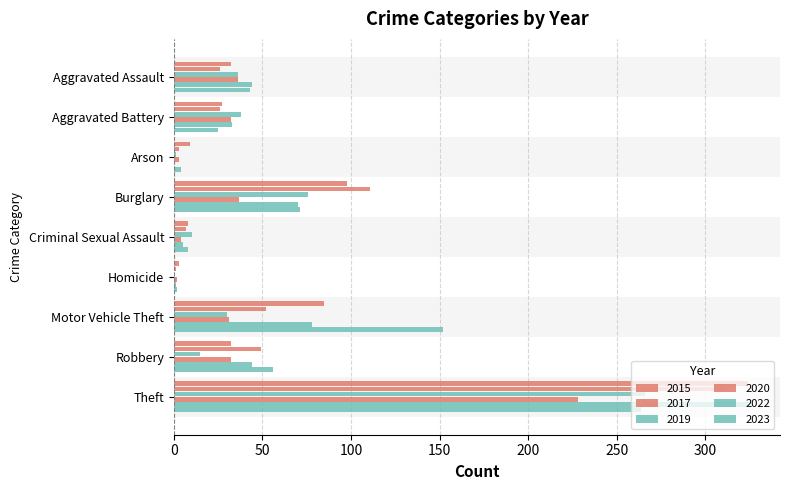

Rank the series at Burglary from highest to lowest value.

2017, 2015, 2019, 2023, 2022, 2020